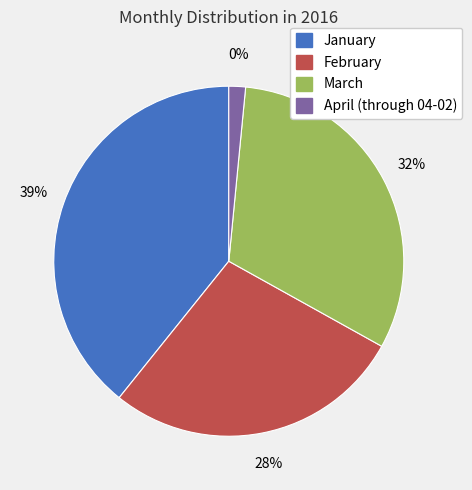

To the nearest percent, what percentage of the pie is April (through 04-02)?

2%